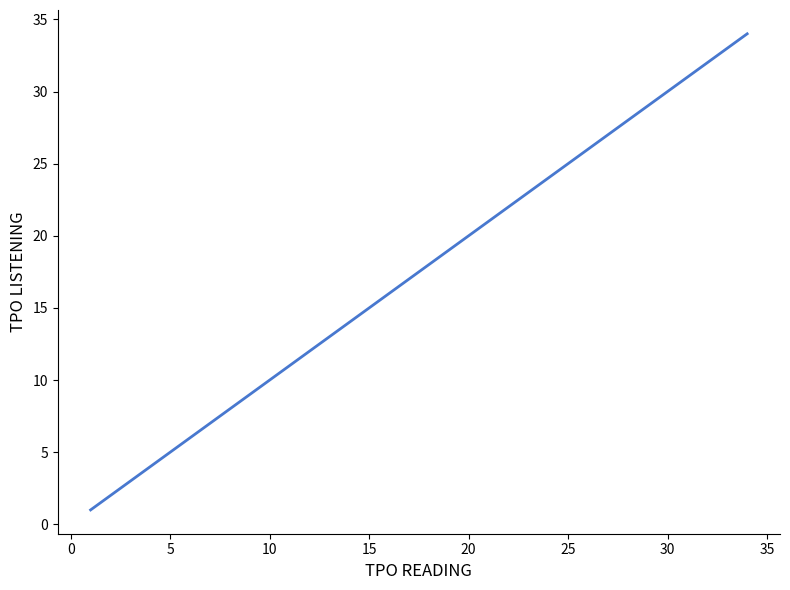

What is the greatest value displayed?

34